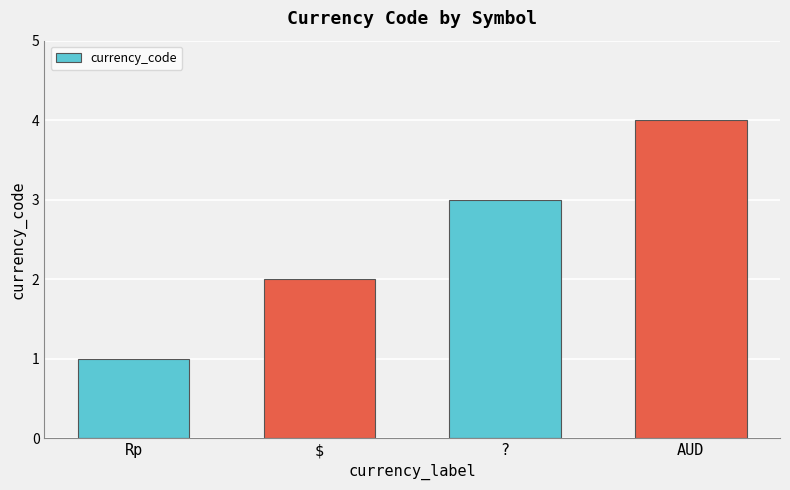

Read the value at Rp.

1